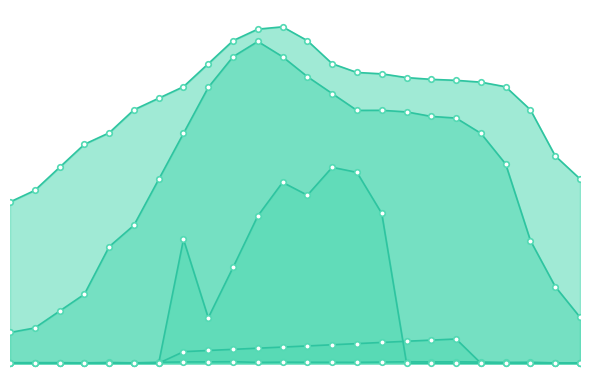

Reading left to right, extract all data points from this chart.

E_PRICE: 0.4	0.5	0.5	0.3	0.6	0.3	0.8	1.1	1.1	1.3	0.7	0.9	0.8	0.8	0.7	1.0	1.2	1.1	1.2	1.0	0.7	0.8	0.3	0.3
P_EL: 140.0	150.0	170.0	190.0	200.0	220.0	230.0	240.0	260.0	280.0	290.0	292.0	280.0	260.0	252.4	251.2	247.9	246.4	245.6	244.0	240.0	220.0	180.0	160.0
H_TL: 26.6	30.6	45.2	59.8	101.1	119.7	159.6	199.5	239.4	266.1	279.3	266.0	248.8	234.1	219.5	219.5	218.2	214.2	212.8	199.6	172.9	106.4	66.5	39.9
C_TL: 0.0	0.0	0.0	0.0	0.0	0.0	0.0	10.0	11.0	12.0	13.0	14.0	15.0	16.0	17.0	18.0	19.0	20.0	21.0	0.0	0.0	0.0	0.0	0.0
P_RES: 0.0	0.0	0.0	0.0	0.0	0.0	0.0	107.5	39.4	83.2	127.9	157.0	145.8	170.0	165.7	130.0	0.0	0.0	0.0	0.0	0.0	0.0	0.0	0.0